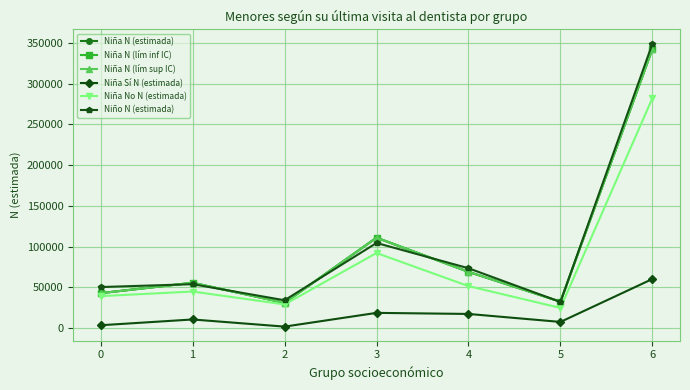

In Niña No N (estimada), how many points are higher than both neighbors (excluding endpoints)?

2